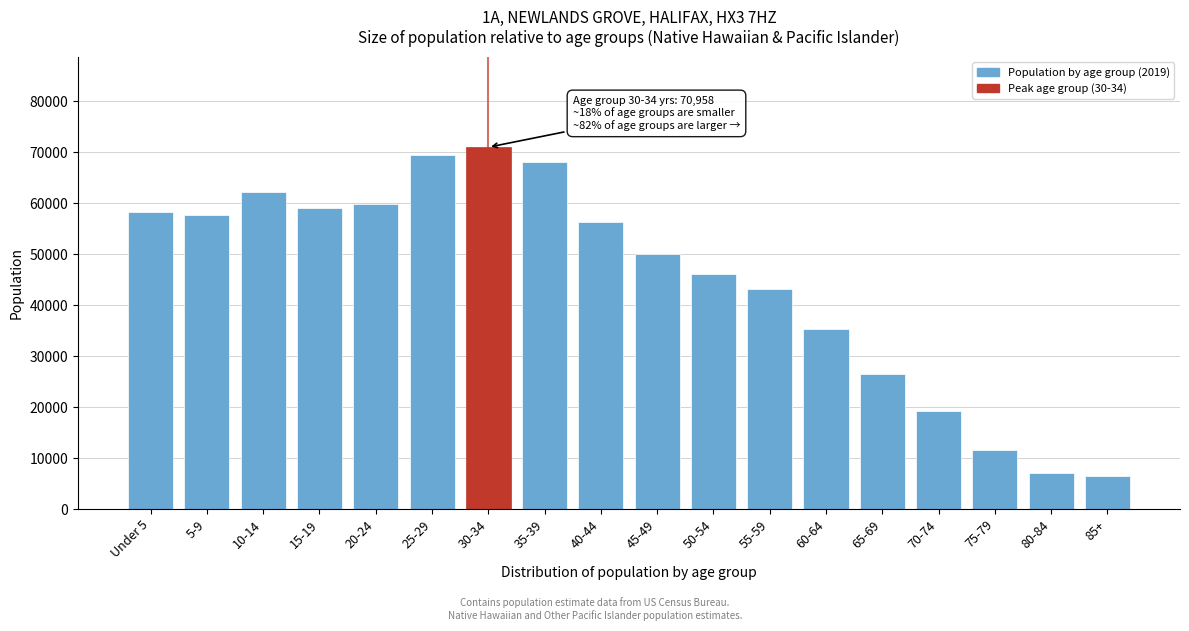

Reading left to right, list all the values displayed in this chart.

Under 5=58224	5-9=57611	10-14=62226	15-19=58967	20-24=59737	25-29=69451	30-34=70958	35-39=67963	40-44=56351	45-49=50068	50-54=46052	55-59=43100	60-64=35298	65-69=26516	70-74=19285	75-79=11490	80-84=7135	85+=6505